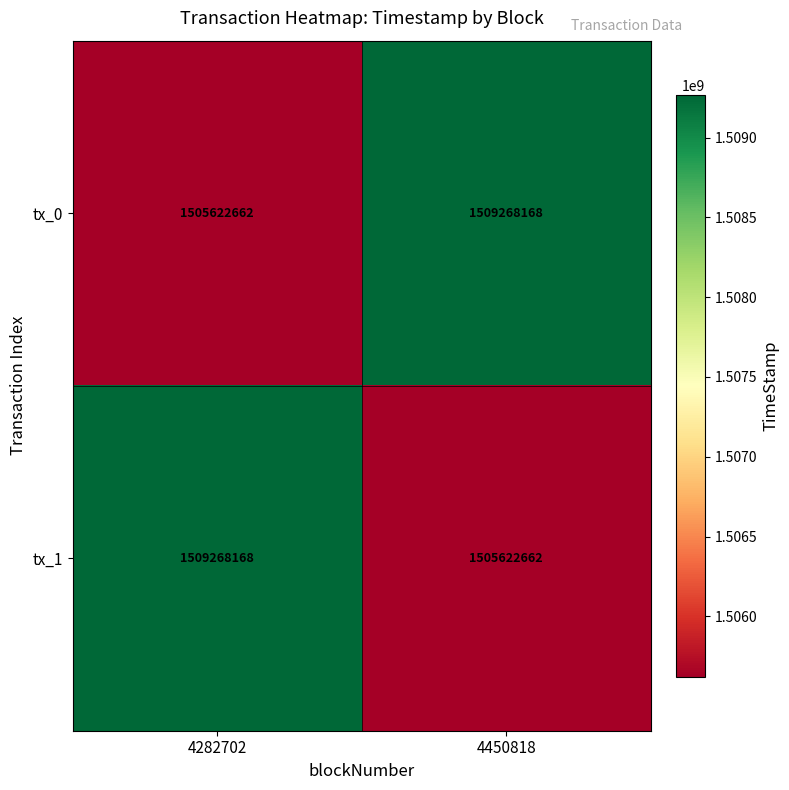

At which label does tx_1 reach its peak?

4282702